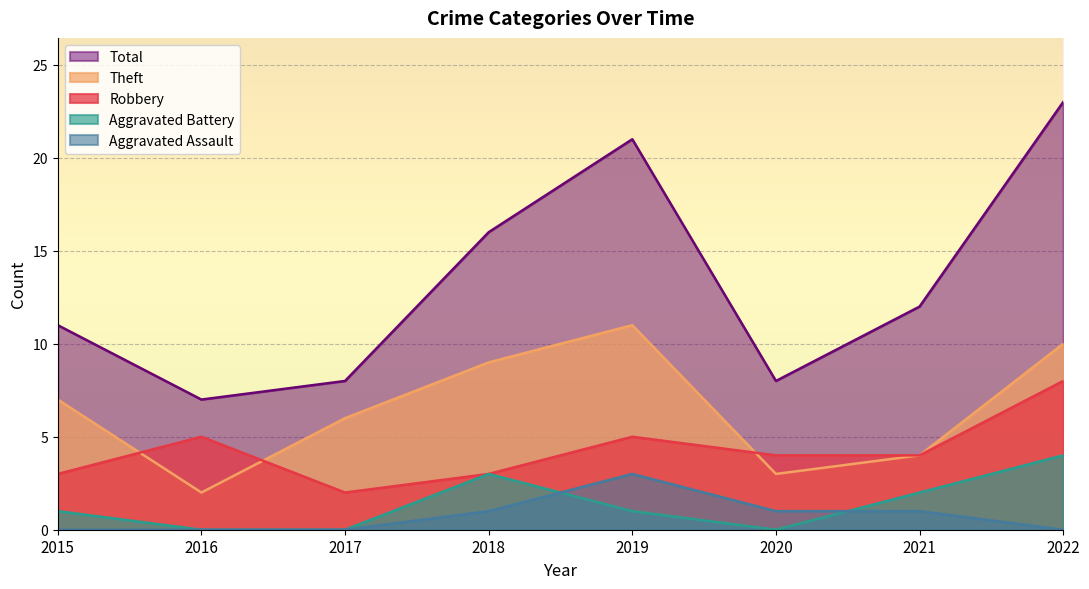

How many intersections are there between Aggravated Battery and Aggravated Assault?

2